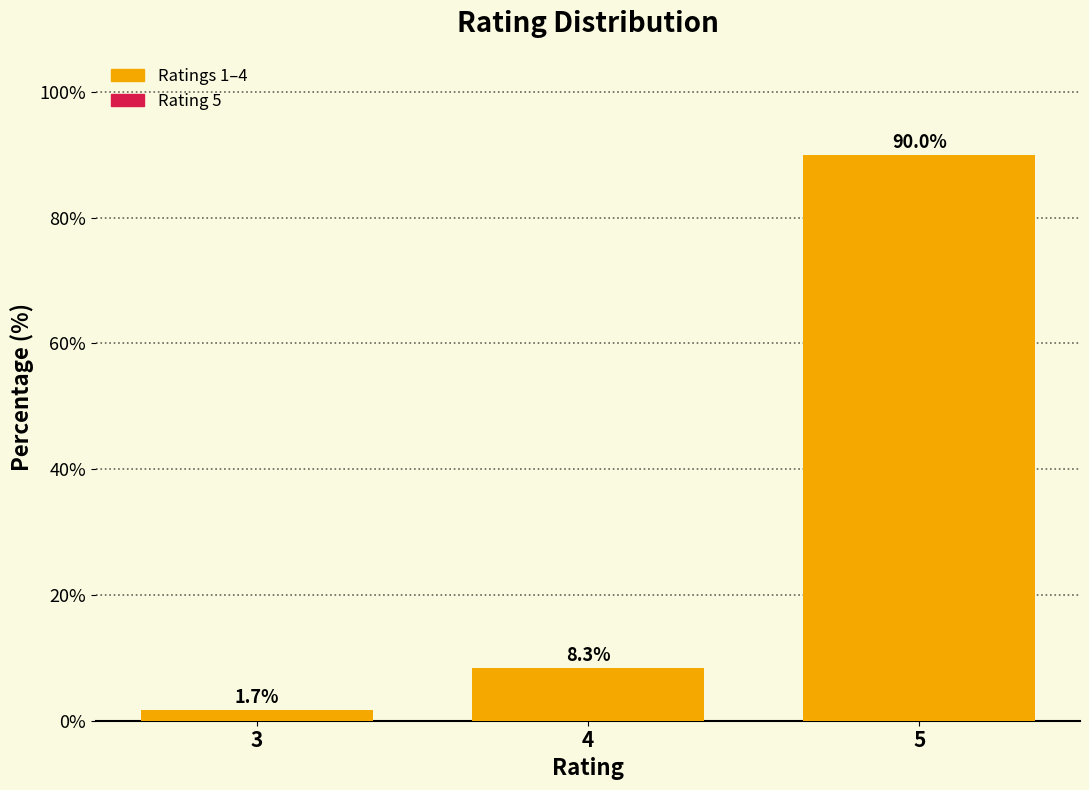

Reading left to right, extract all data points from this chart.

3=1.7	4=8.3	5=90.0